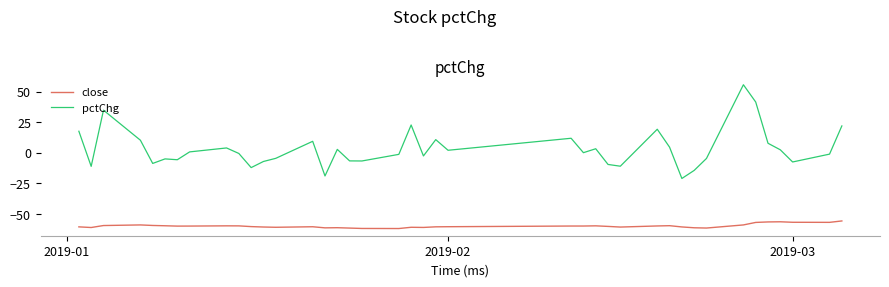

Which series has the largest range (max minus min)?

pctChg